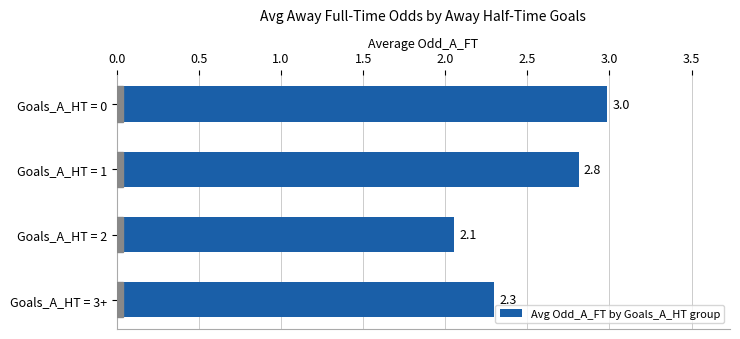

Are the bars horizontal?

Yes